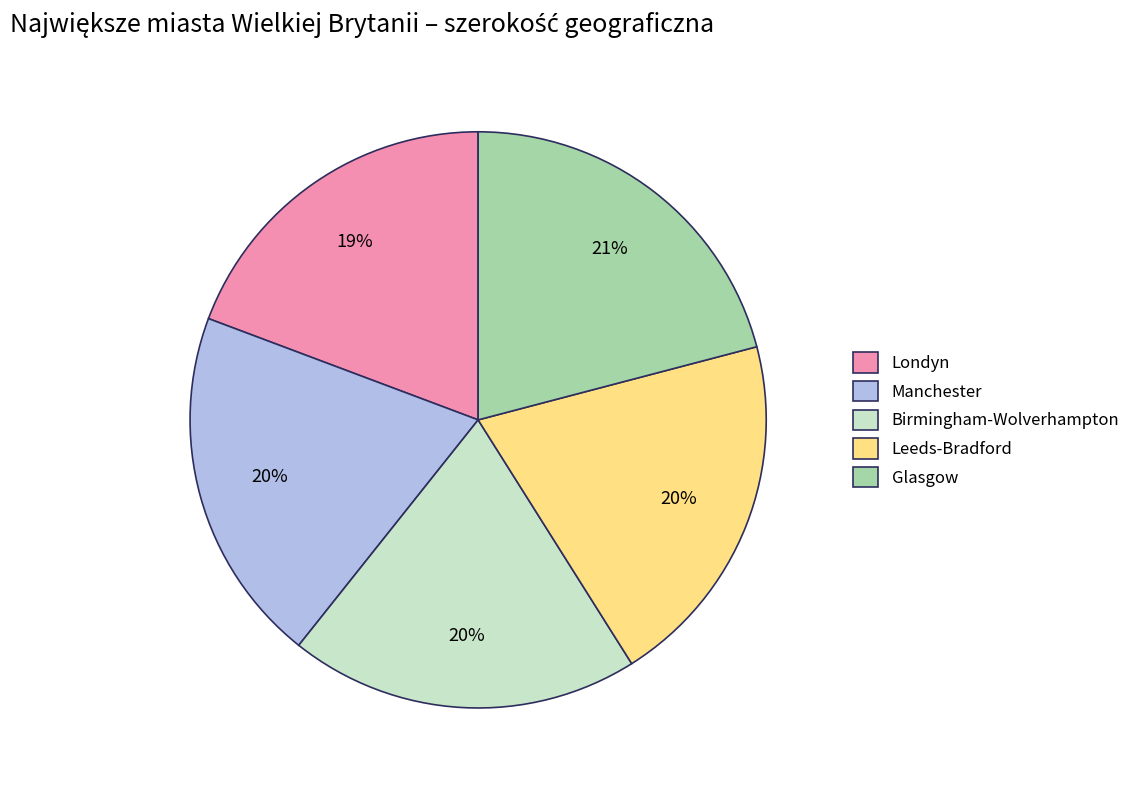

The Glasgow slice represents 21% of the pie. True or false?

True